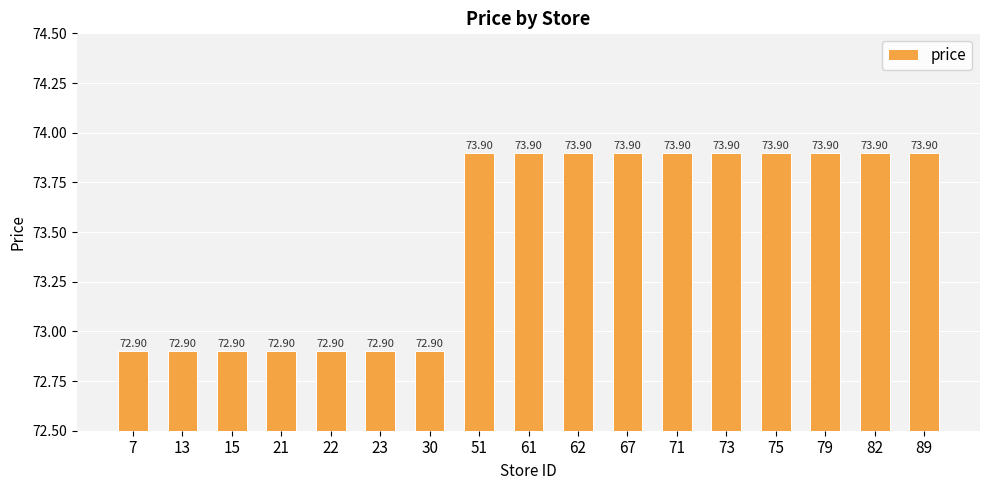

Reading right to left, list all the values displayed in this chart.

73.9	73.9	73.9	73.9	73.9	73.9	73.9	73.9	73.9	73.9	72.9	72.9	72.9	72.9	72.9	72.9	72.9